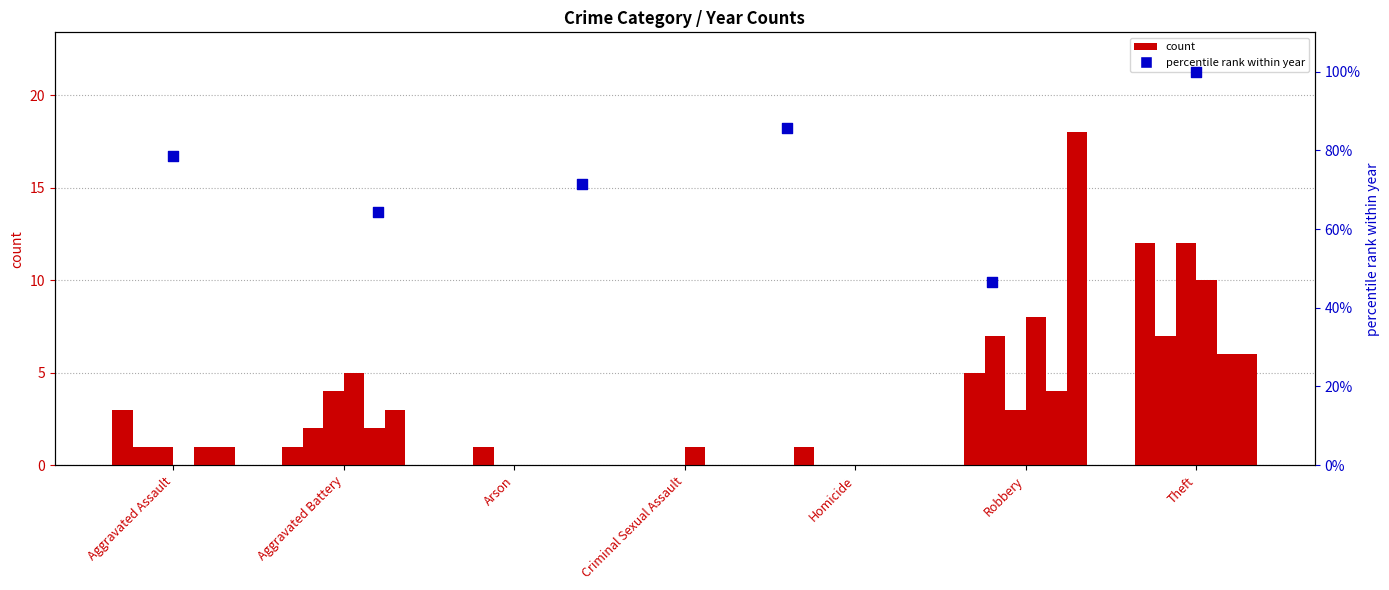

What is the ratio of the value at Aggravated Battery to the value at Criminal Sexual Assault?

0.8